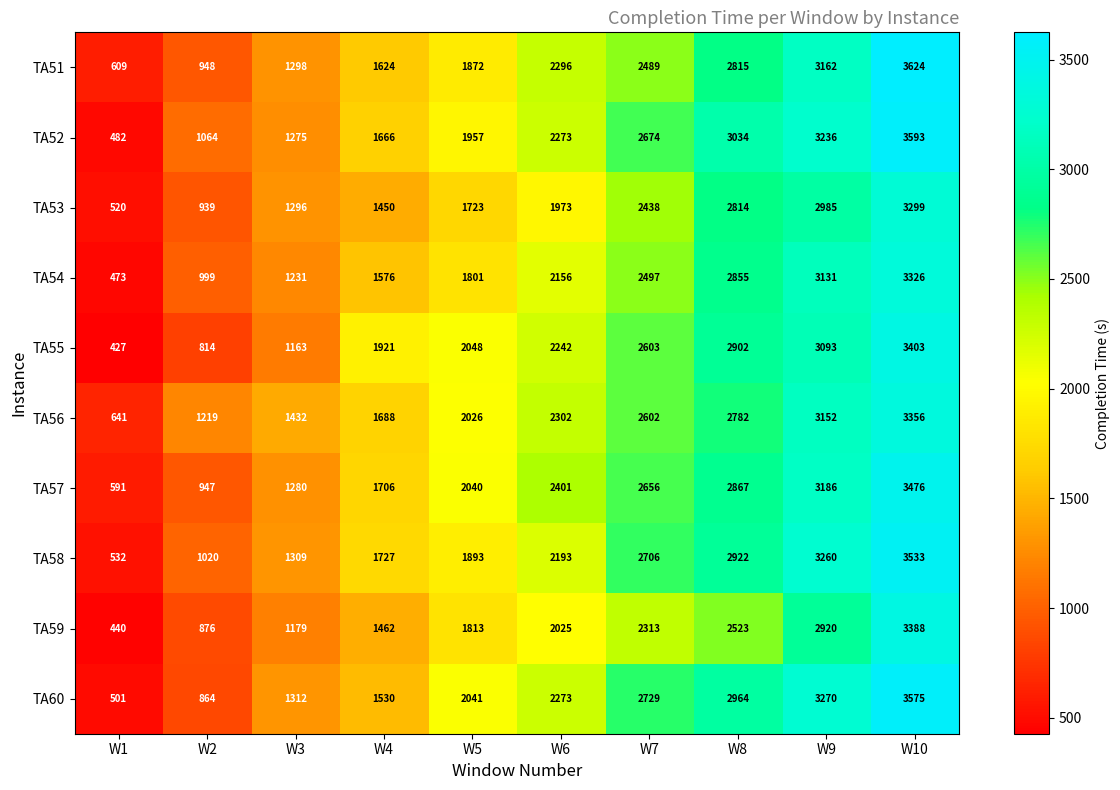

What is the sum of the TA57 values at W2 and W4?

2653